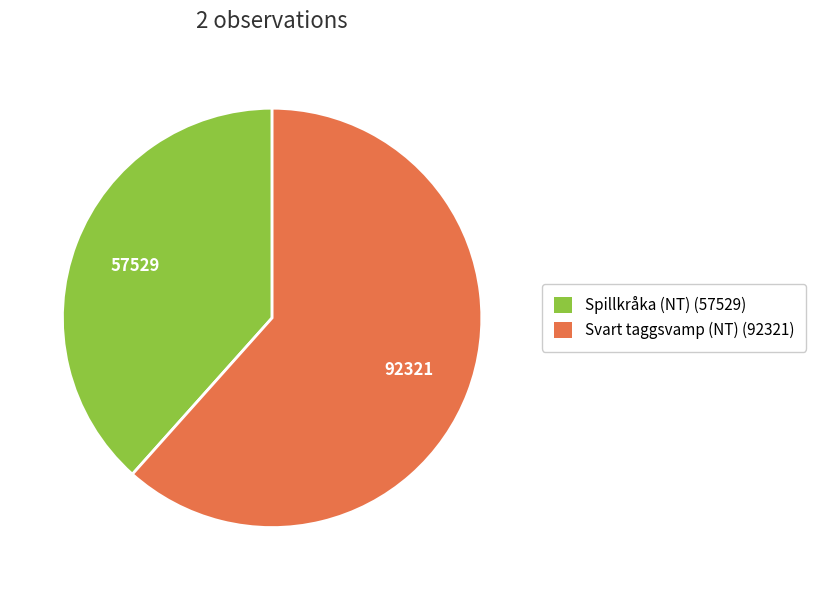

Which has a higher value, Spillkråka (NT) or Svart taggsvamp (NT)?

Svart taggsvamp (NT)